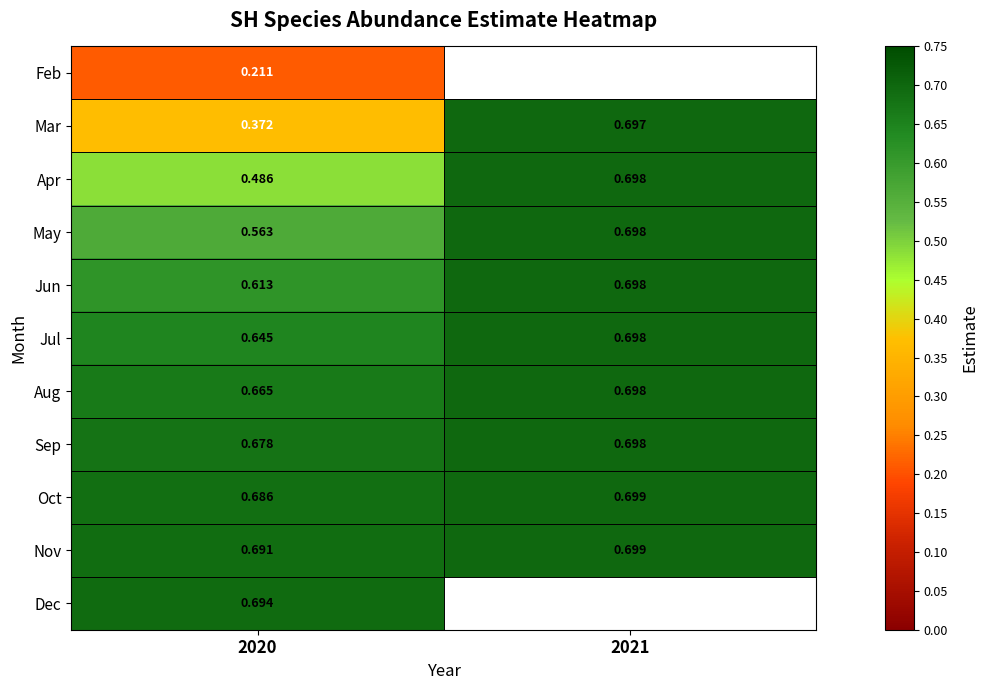

What is the total value across all series at 2020?

6.3